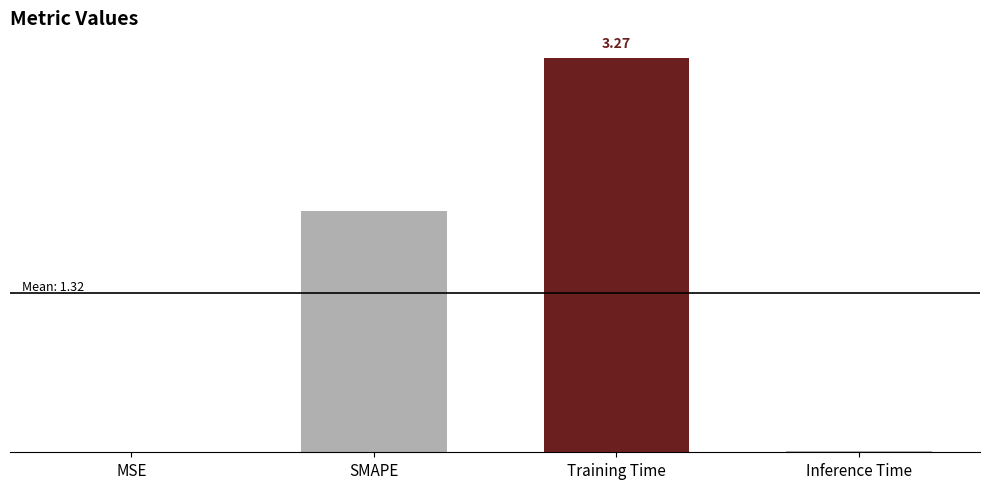

Are the bars horizontal?

No